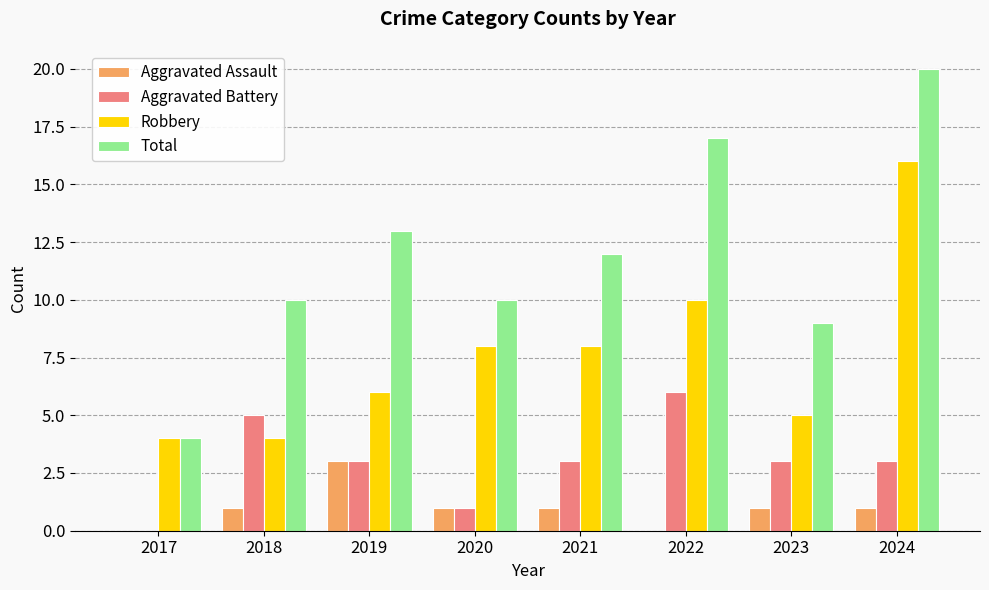

At which category does the chart reach its peak across all series?

2024